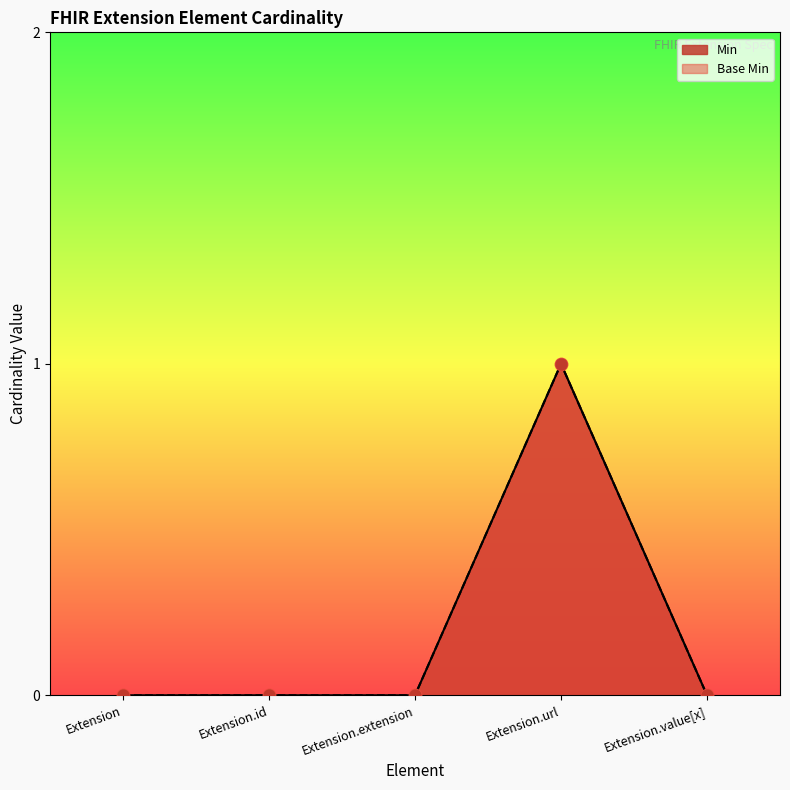

Which series has the widest spread of Y values?

Min